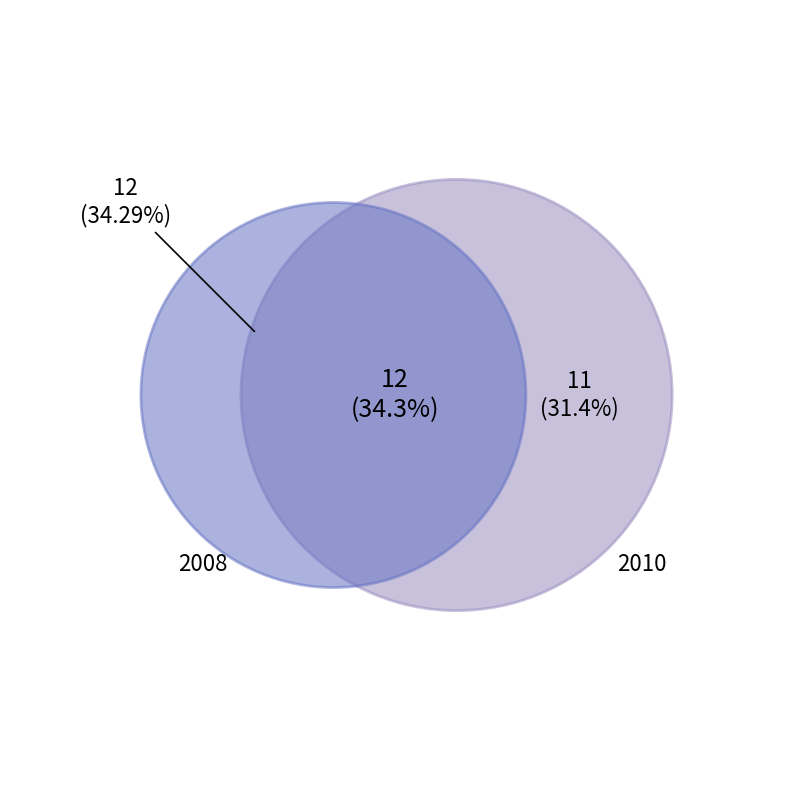

Which category has the smallest portion of the pie?

2010